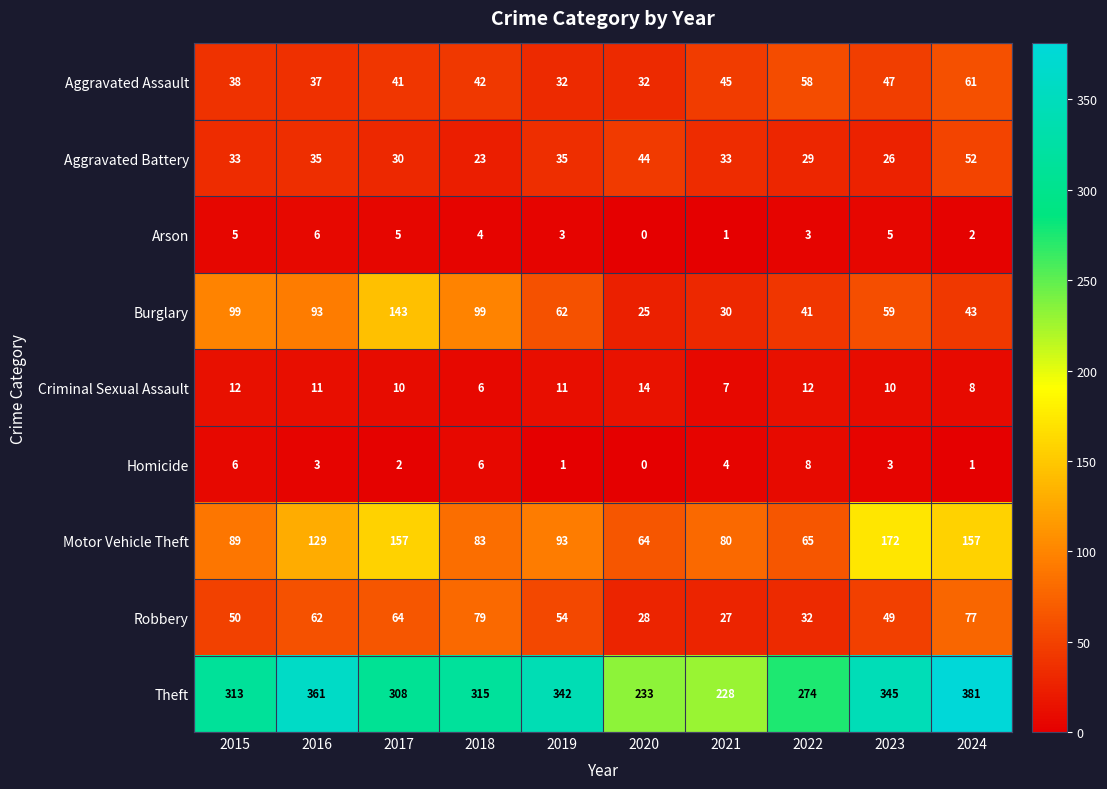

The value of Motor Vehicle Theft at 2024 is 244. True or false?

False